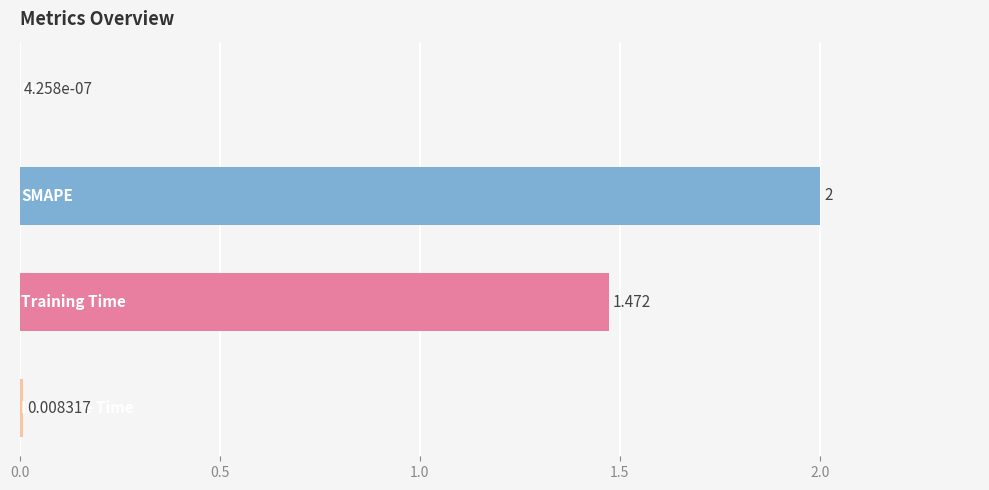

How many categories are shown in the chart?

4